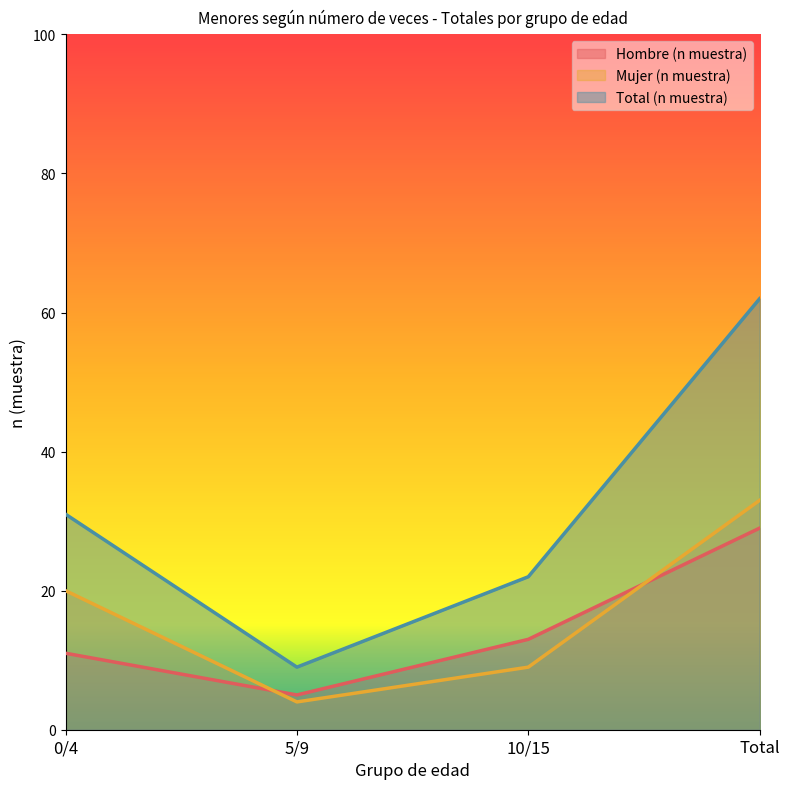

The Hombre (n muestra) series shows 13 at 10/15. True or false?

True